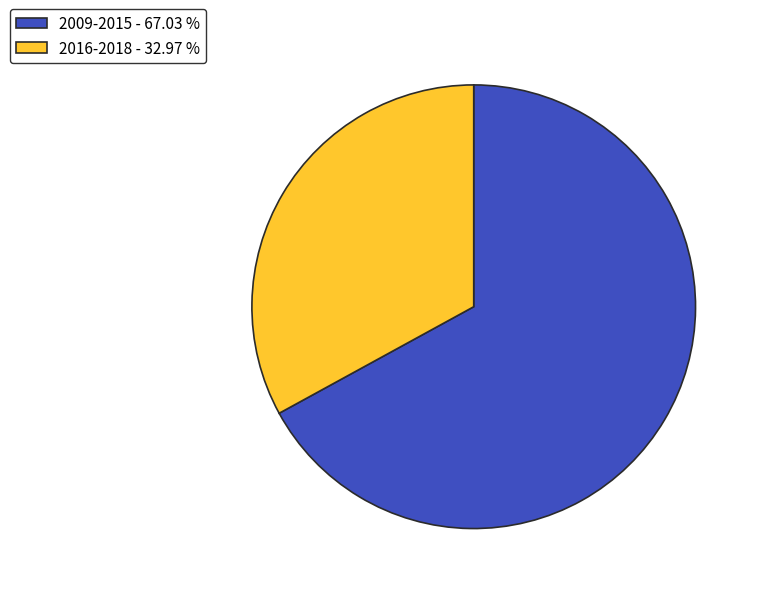

Does 2016-2018 - 32.97 % represent more than half of the total?

No